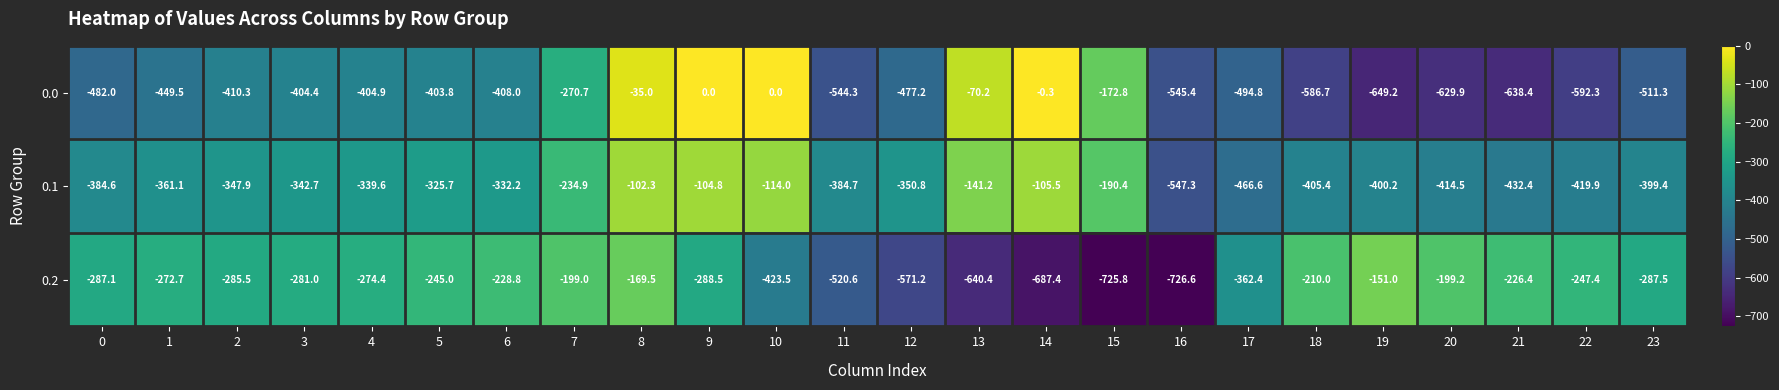

What is the average value of the 0.1 series?

-318.7